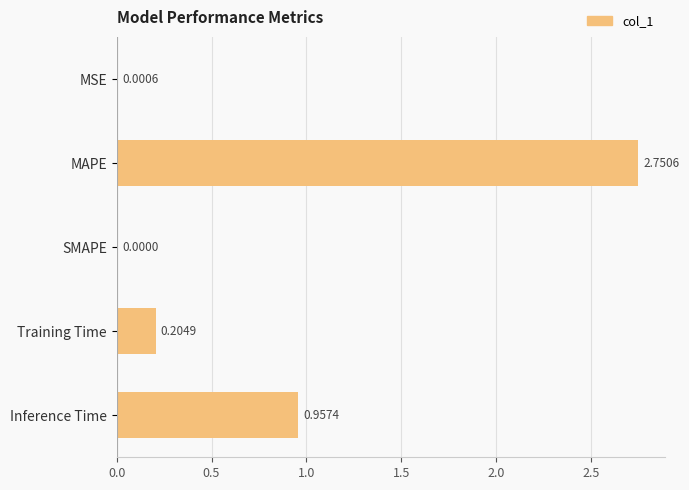

What is the sum of all values?

3.9